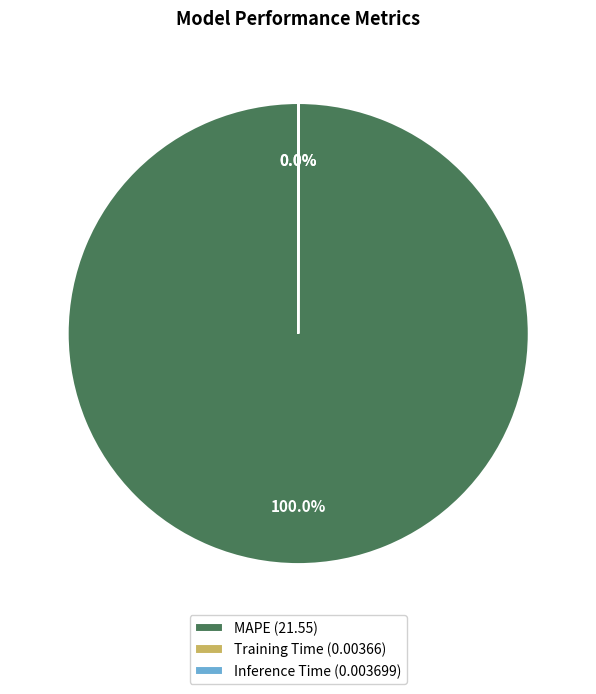

Is there a majority slice in this chart?

Yes